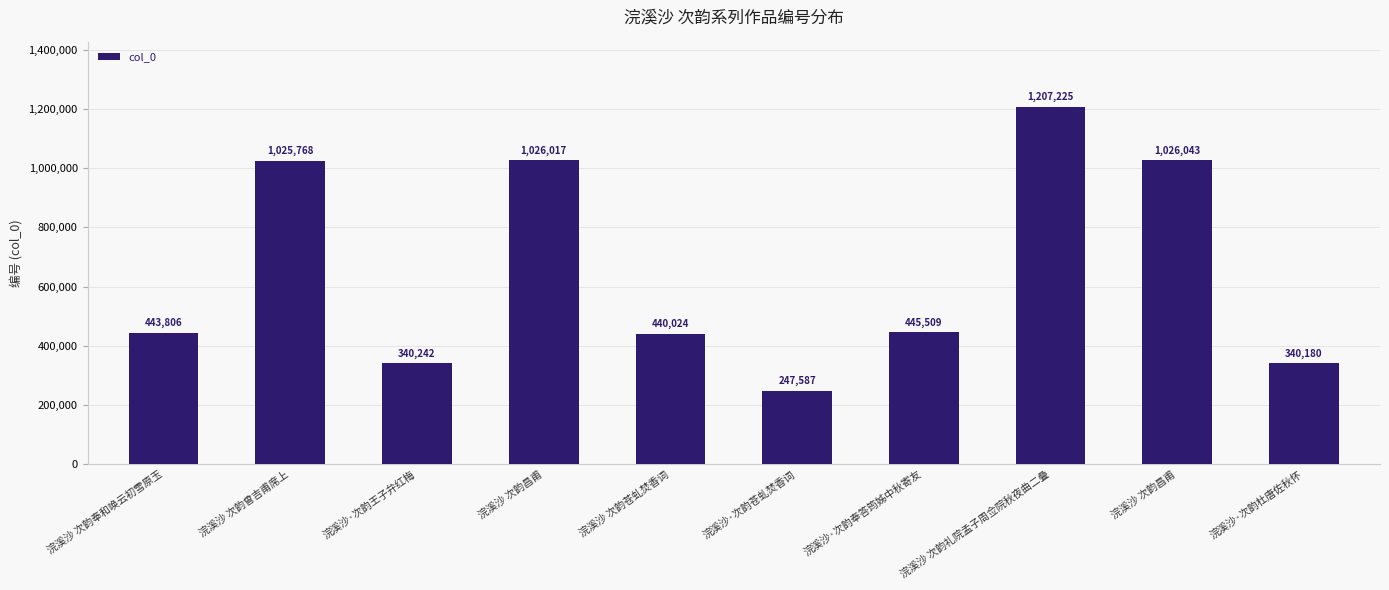

List the labels in order of value, largest first.

浣溪沙 次韵礼院孟子周佥院秋夜曲二叠, 浣溪沙 次韵昌甫, 浣溪沙 次韵昌甫, 浣溪沙 次韵曾吉甫席上, 浣溪沙·次韵奉答筠姊中秋寄友, 浣溪沙 次韵奉和唤云初雪原玉, 浣溪沙 次韵苍虬焚香词, 浣溪沙·次韵王子弁红梅, 浣溪沙·次韵杜唐佐秋怀, 浣溪沙·次韵苍虬焚香词